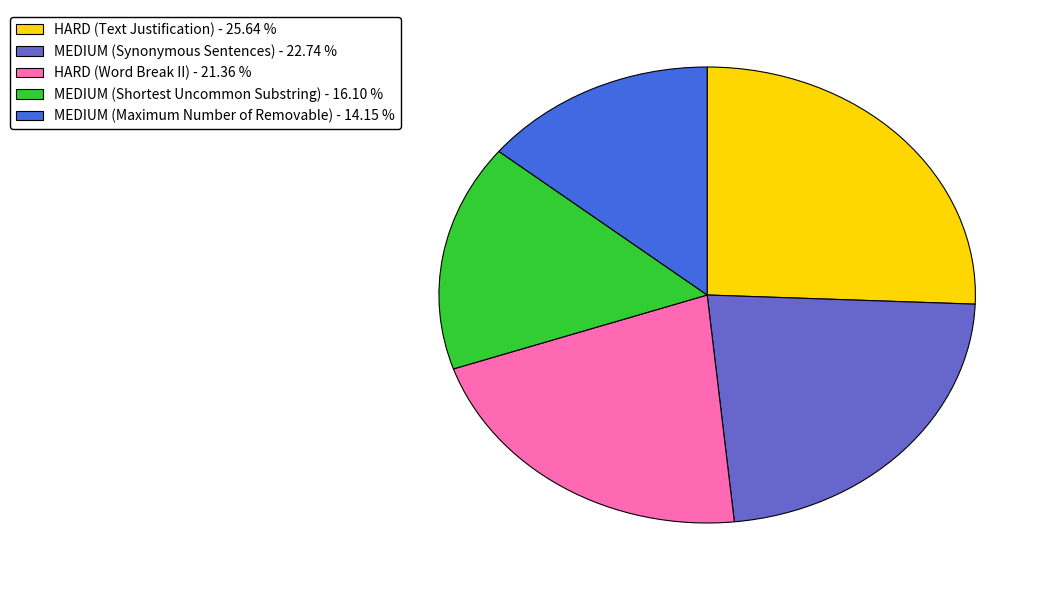

Approximately how many times larger is the value at MEDIUM (Maximum Number of Removable) - 14.15 % compared to MEDIUM (Shortest Uncommon Substring) - 16.10 %?

0.9